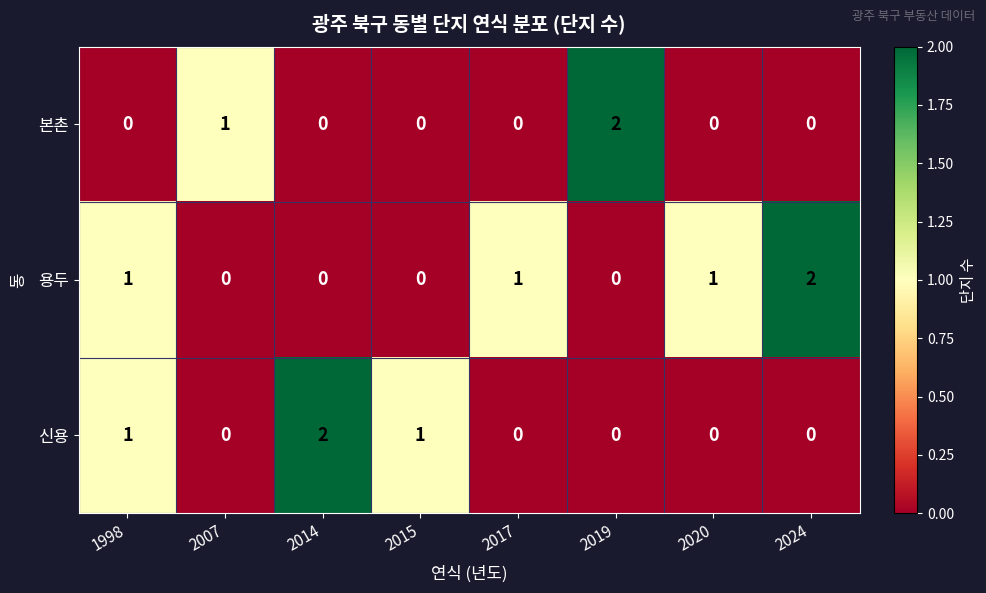

How many series are shown in this chart?

3